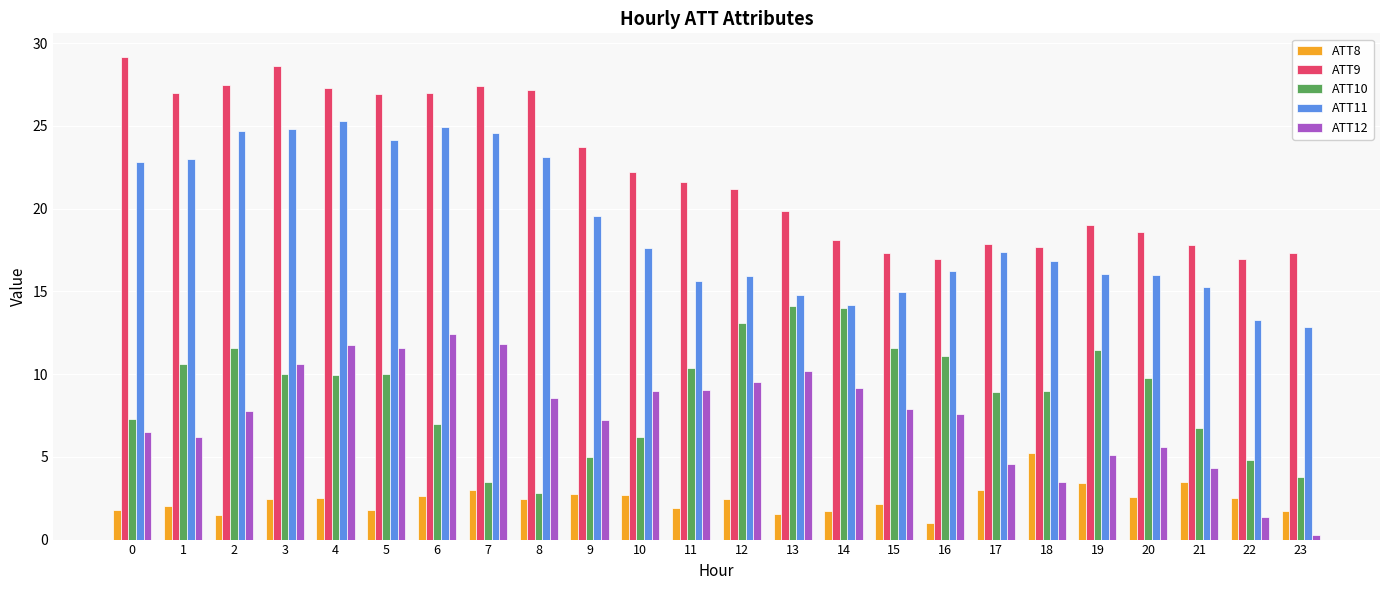

Which category has the highest value in the ATT11 series?

4